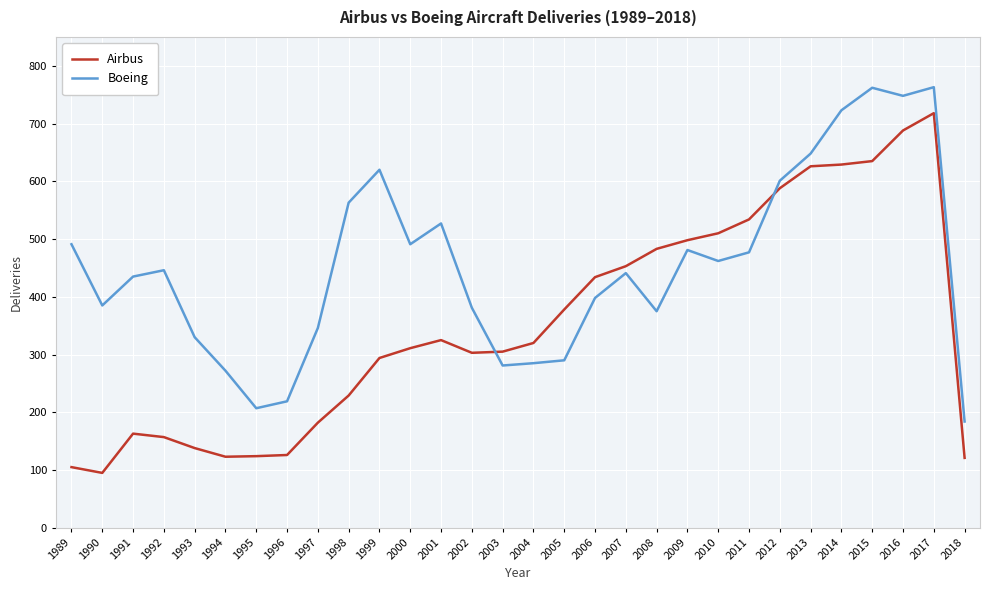

True or false: Airbus has a value of 483 at 2008.

True